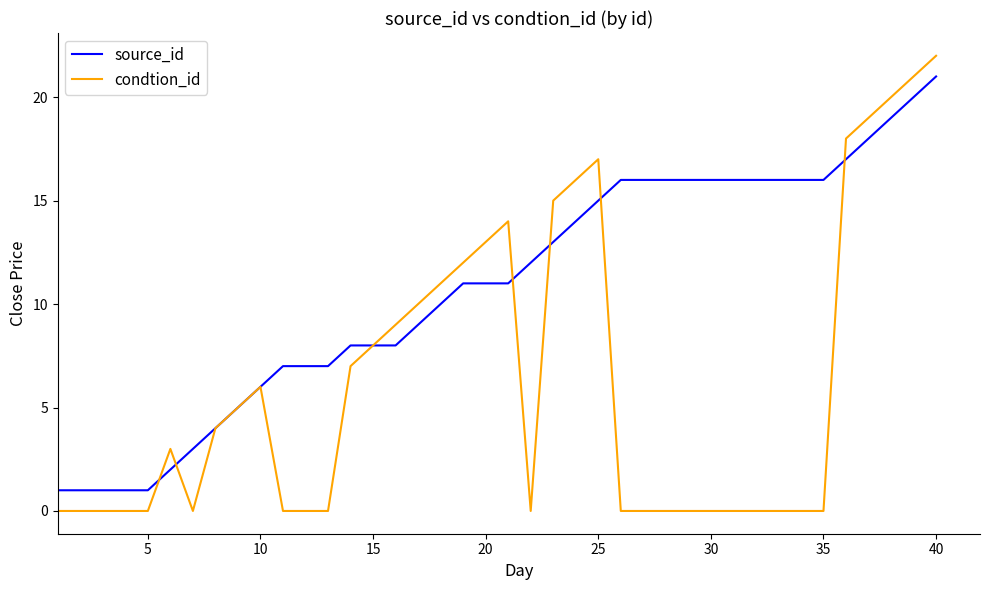

Rank the series by their maximum value, from lowest to highest.

source_id, condtion_id